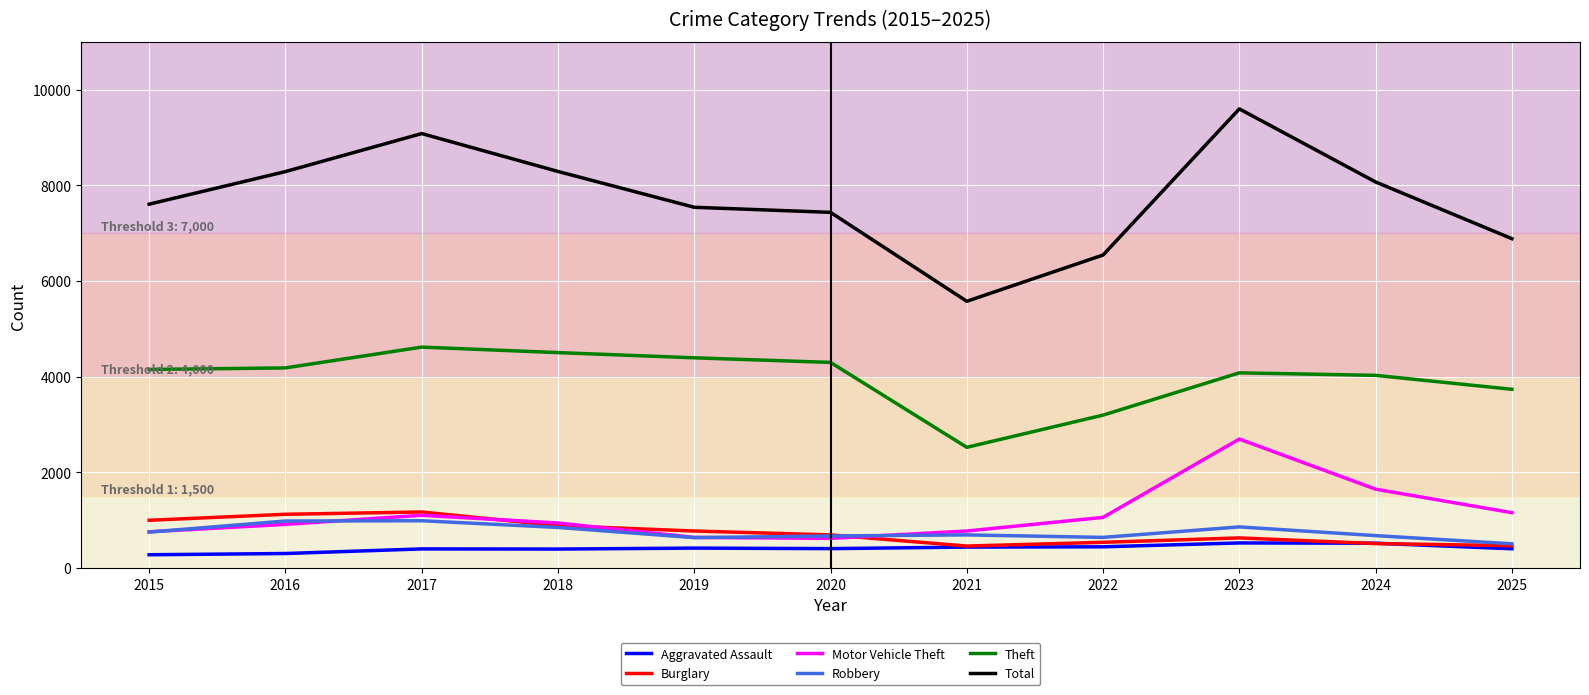

Which series has the largest range (max minus min)?

Total